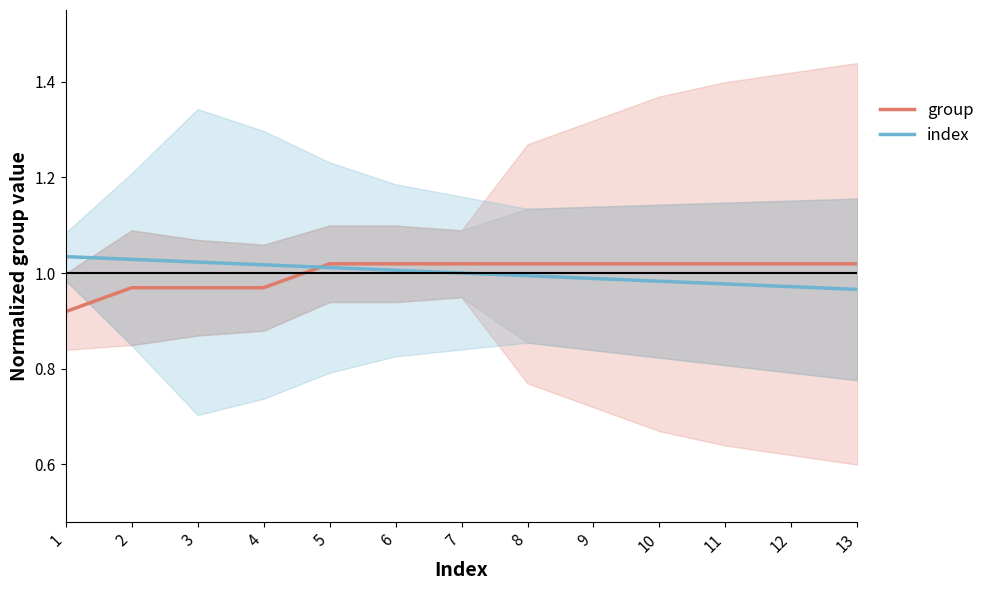

Reading left to right, what are all the values shown in this chart?

group: 0.9	1.0	1.0	1.0	1.0	1.0	1.0	1.0	1.0	1.0	1.0	1.0	1.0
index: 1.0	1.0	1.0	1.0	1.0	1.0	1.0	1.0	1.0	1.0	1.0	1.0	1.0